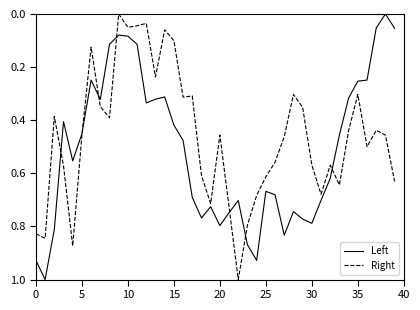

Rank the series by their average value, from lowest to highest.

Right, Left